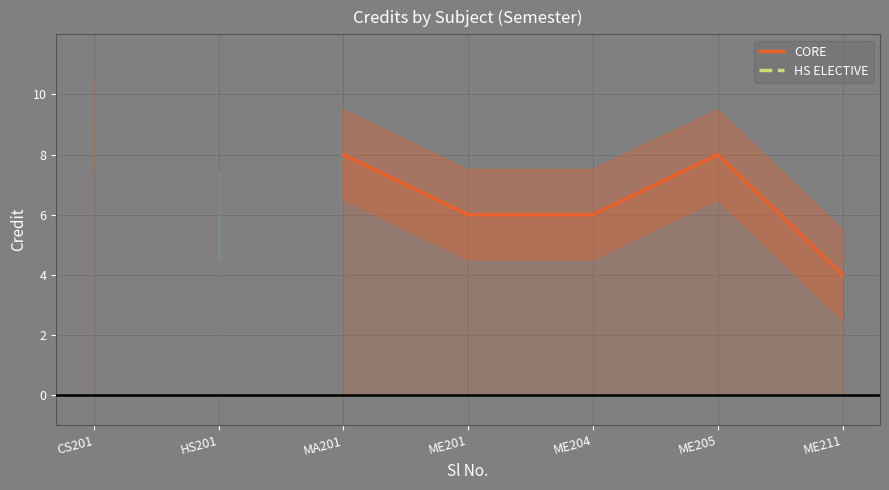

True or false: HS ELECTIVE and CORE intersect in this chart.

False